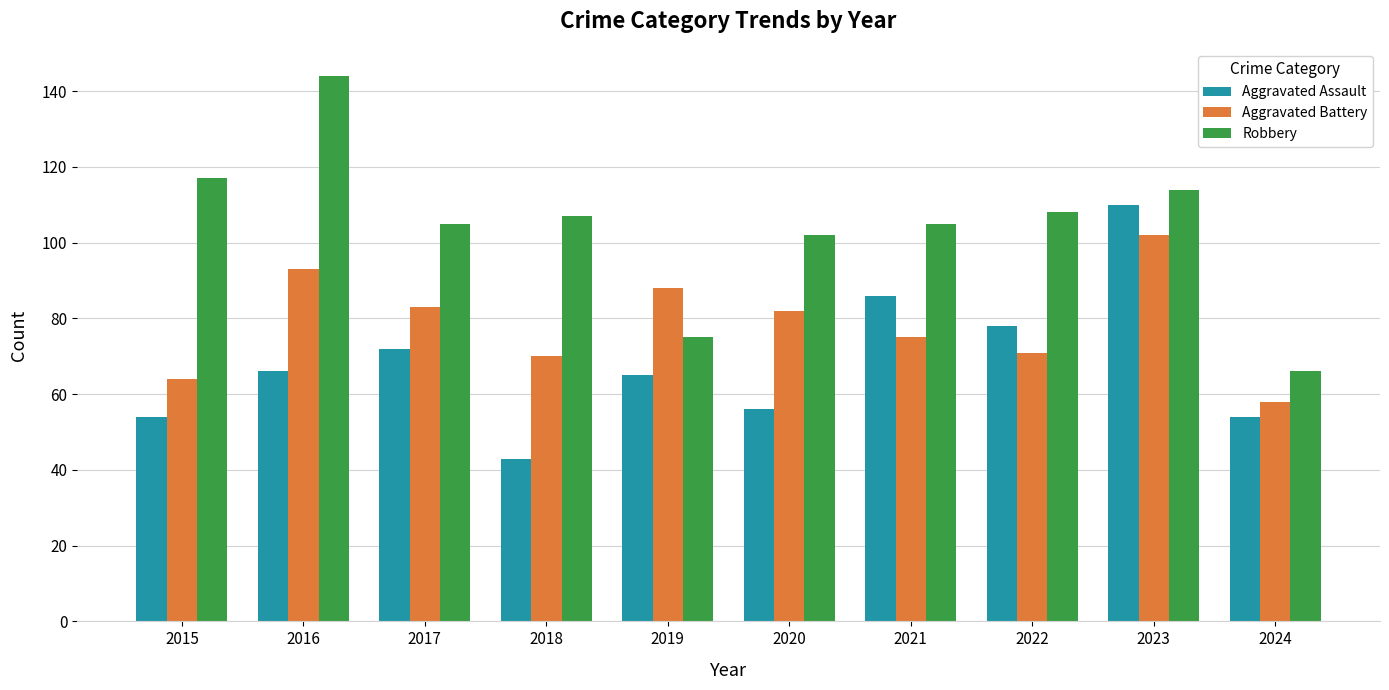

What is the value of the Aggravated Assault bar at the 7th from the left?

86